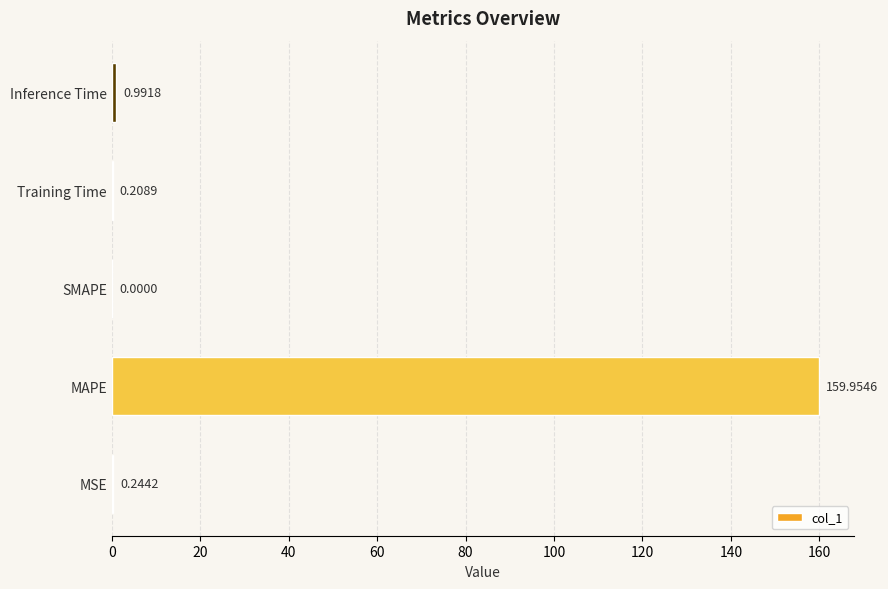

What is the sum of the values at MAPE and Training Time?

160.2